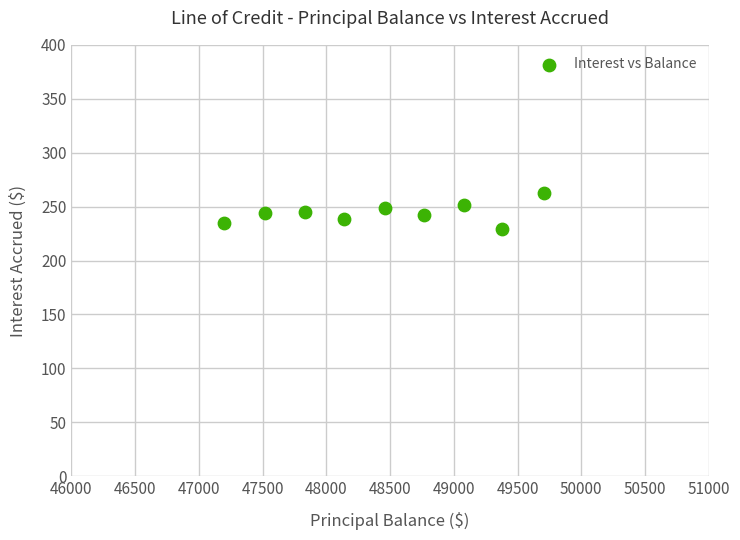

What is the range of X values (max minus min)?

2507.5